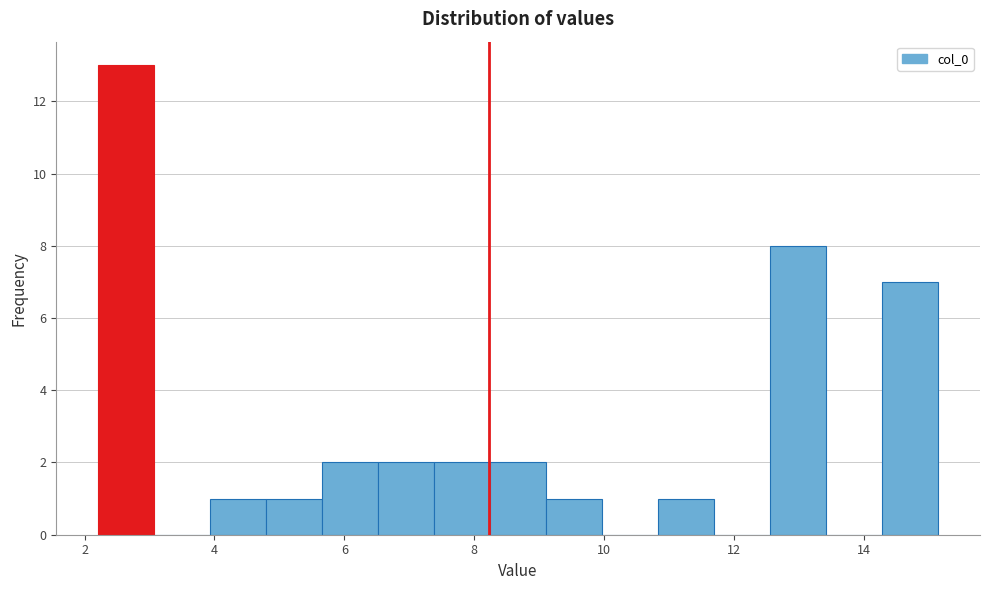

How tall is the bar that spans 4.8 to 5.6 on the x-axis? Neither the bar edges nor the heights are printed on the chart, so give them approximately, as read against the axes.

1